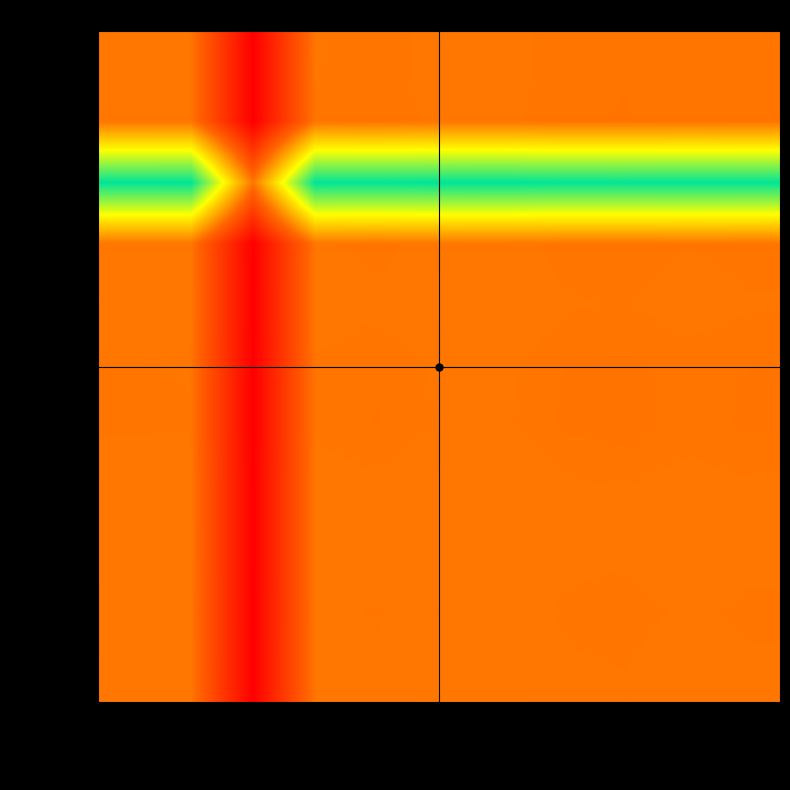

Which has a higher value, Chua or Macatumpag?

Chua